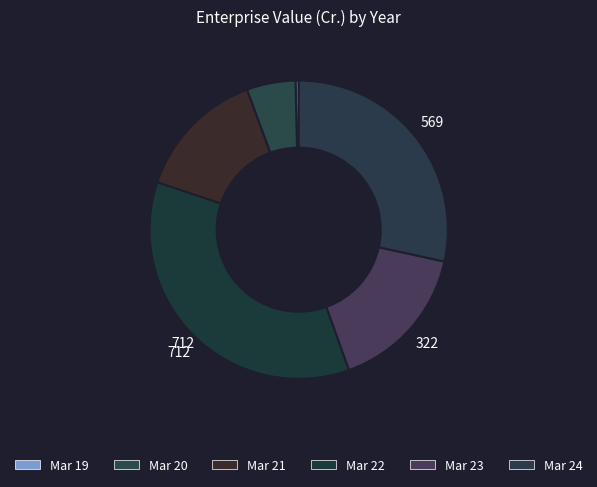

What portion of the pie excludes Mar 20?

94.7%